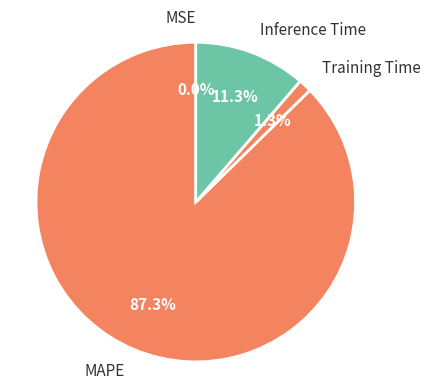

Is there a majority slice in this chart?

Yes